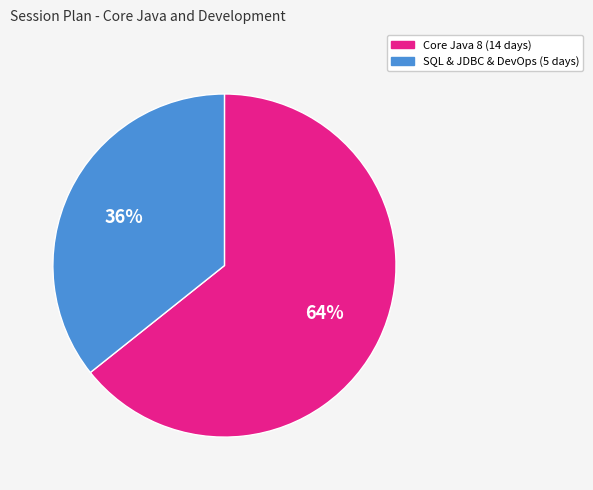

Do SQL & JDBC & DevOps (5 days) and Core Java 8 (14 days) together represent more than half of the pie?

Yes